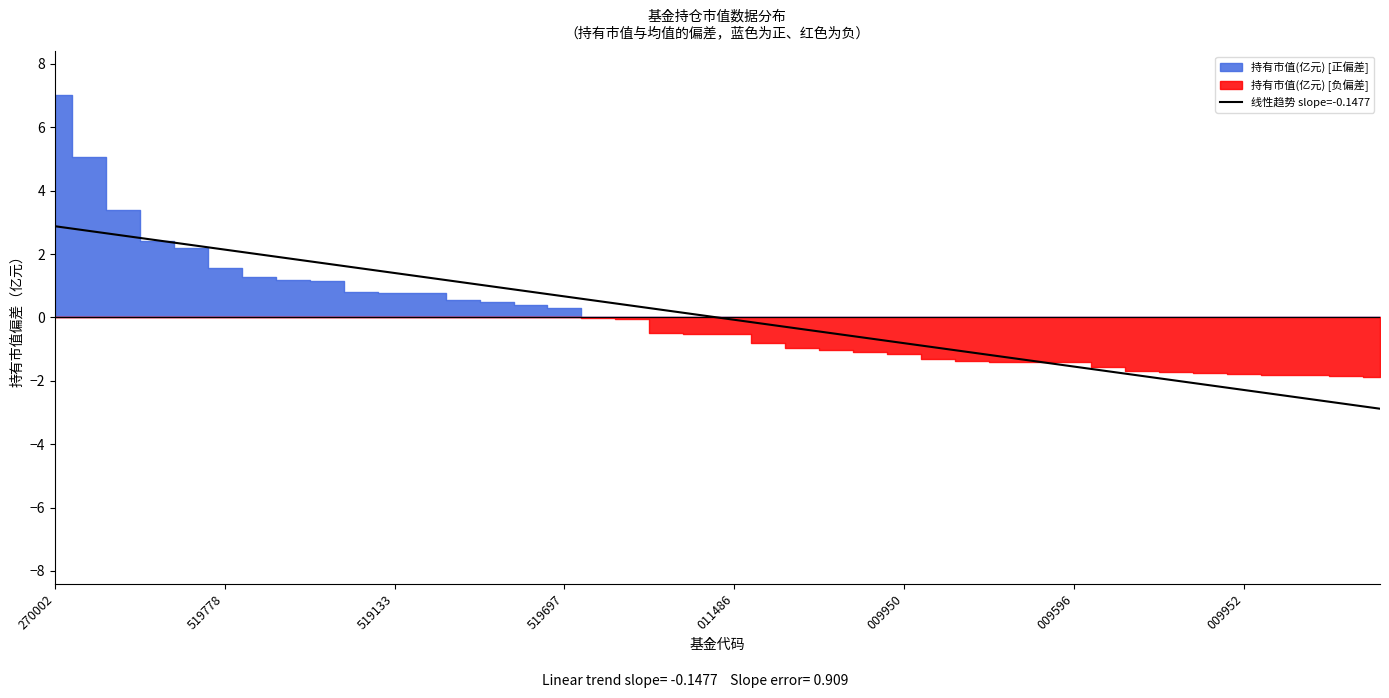

What is the change in value from 17 to 31?

-2.1